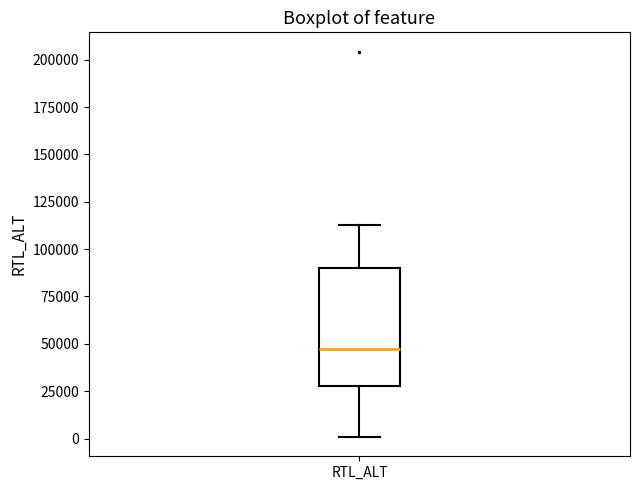

Transcribe this box plot: give where the median line is, the range the box spans, and where the two whiskers end, as read against the y-axis. The values are not printed on the chart, so give them approximately, as read against the axis.

median 50000, box 30000 to 90000, whiskers 0 to 115000